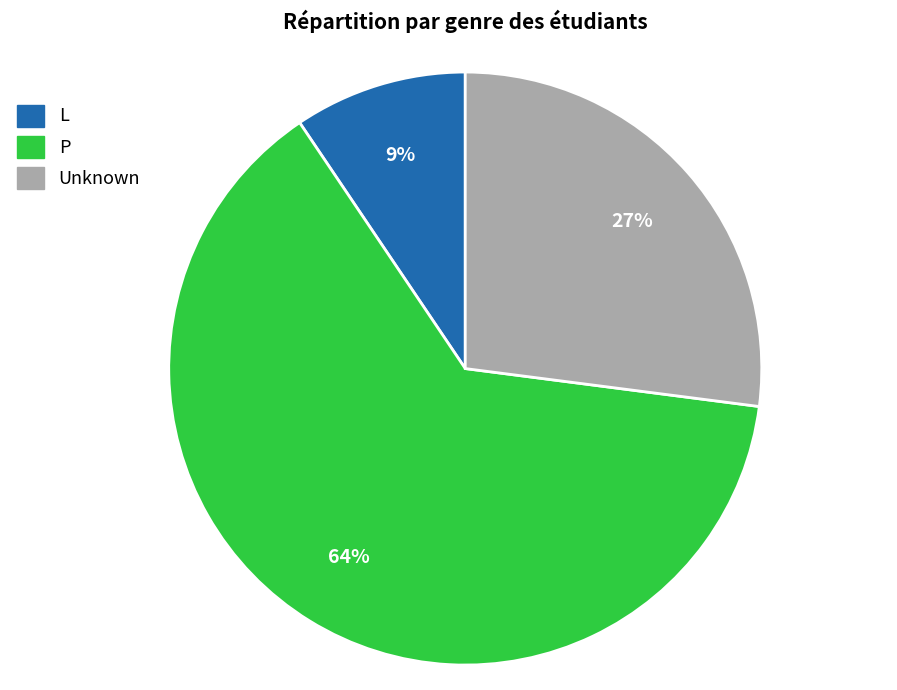

True or false: L accounts for 3% of the total.

False